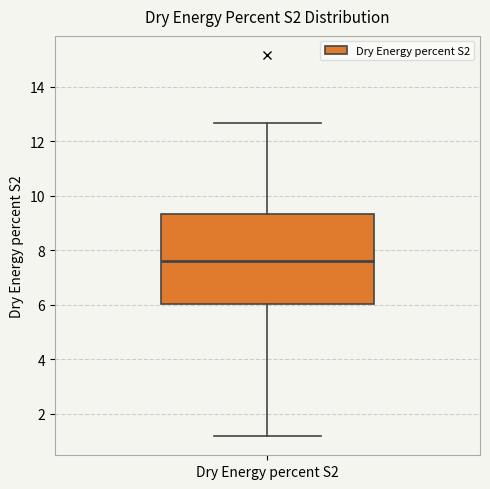

Read this box plot against the y-axis: the position of the median line, the range covered by the box, and the ends of both whiskers. The values are not printed on the chart, so give them approximately, as read against the axis.

median 7.6, box 6.0 to 9.4, whiskers 1.2 to 12.6